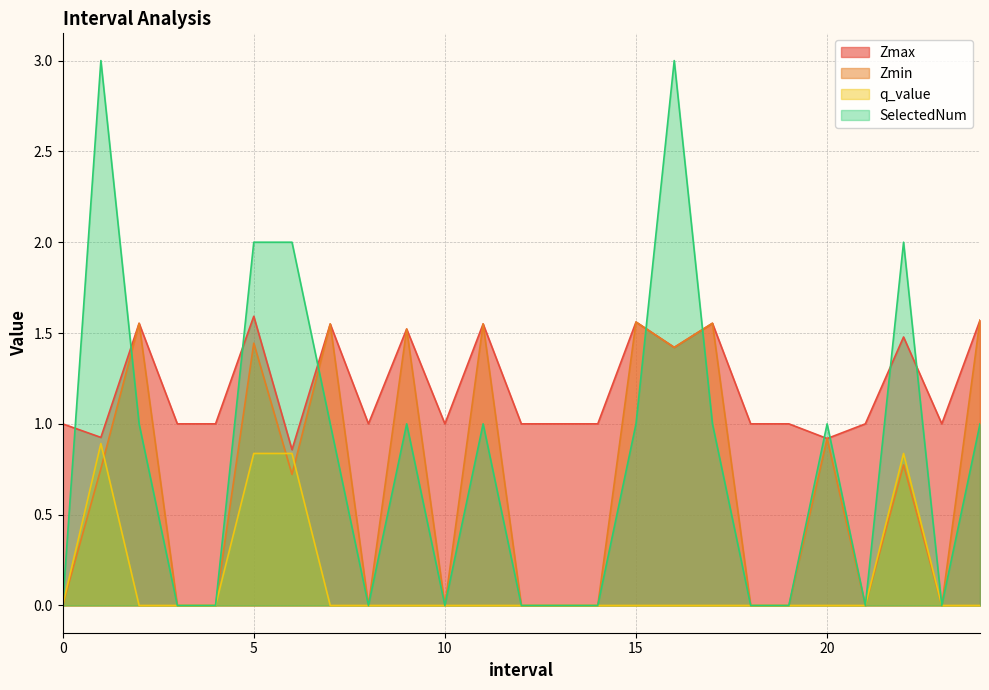

True or false: q_value has a value of -0.3 at 21.

False